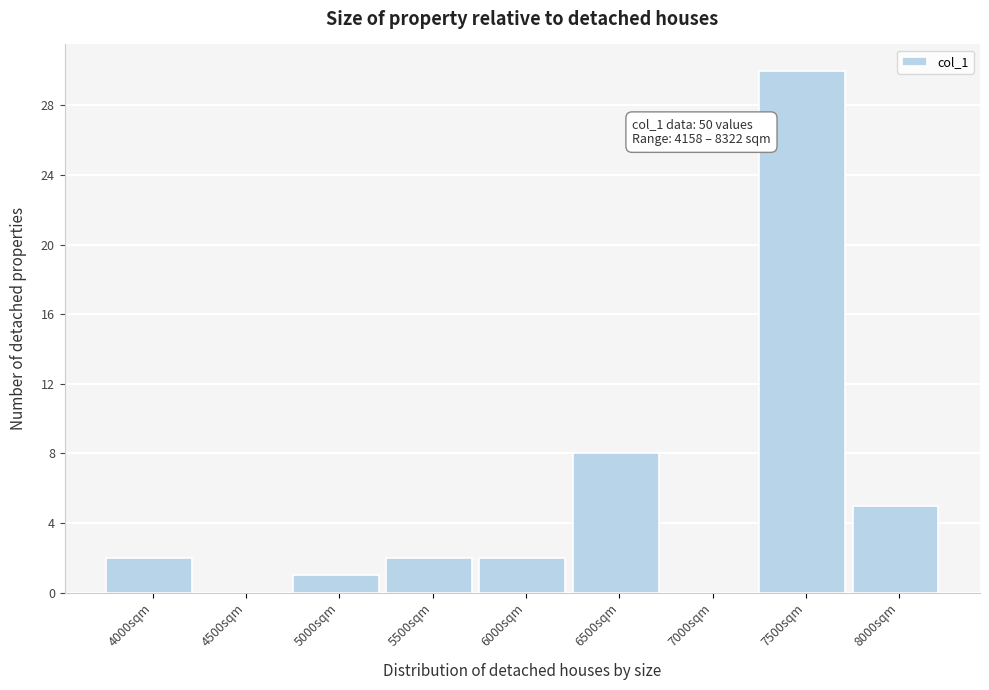

Reading left to right, list all the values displayed in this chart.

4000sqm=2	4500sqm=0	5000sqm=1	5500sqm=2	6000sqm=2	6500sqm=8	7000sqm=0	7500sqm=30	8000sqm=5